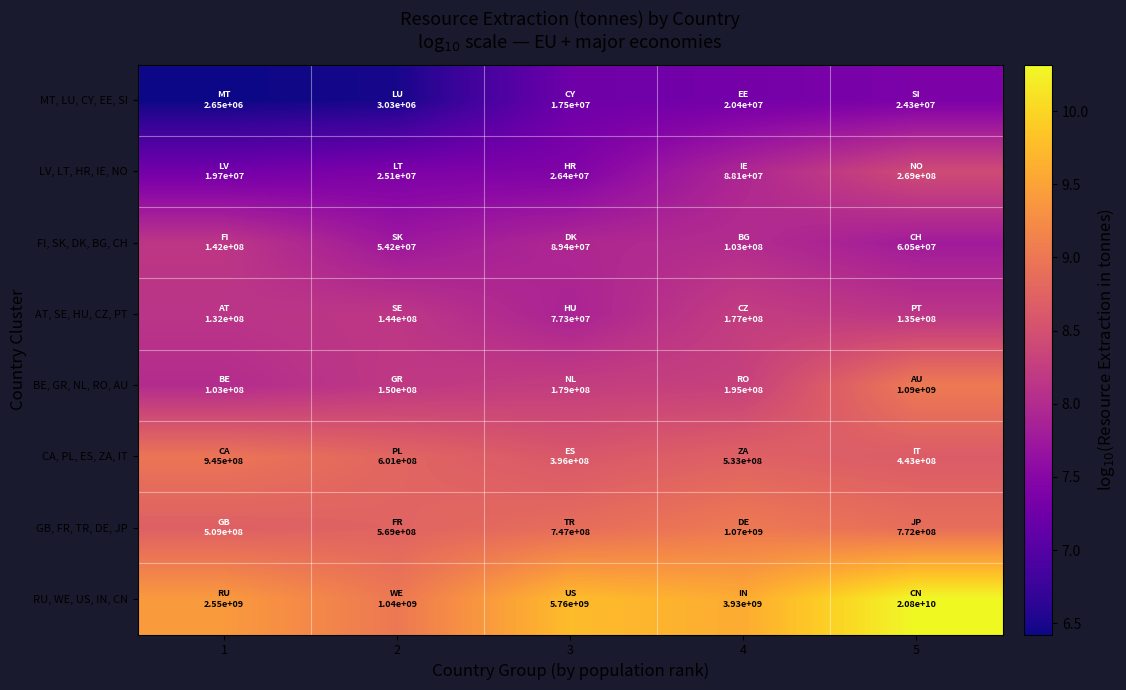

At which category is the sum across all series the highest?

5